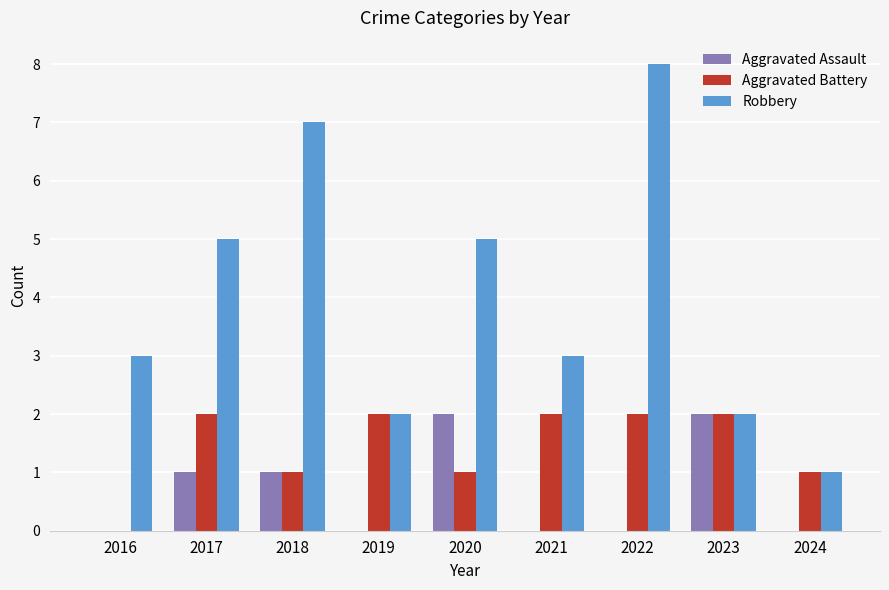

How many categories are shown in the chart?

9